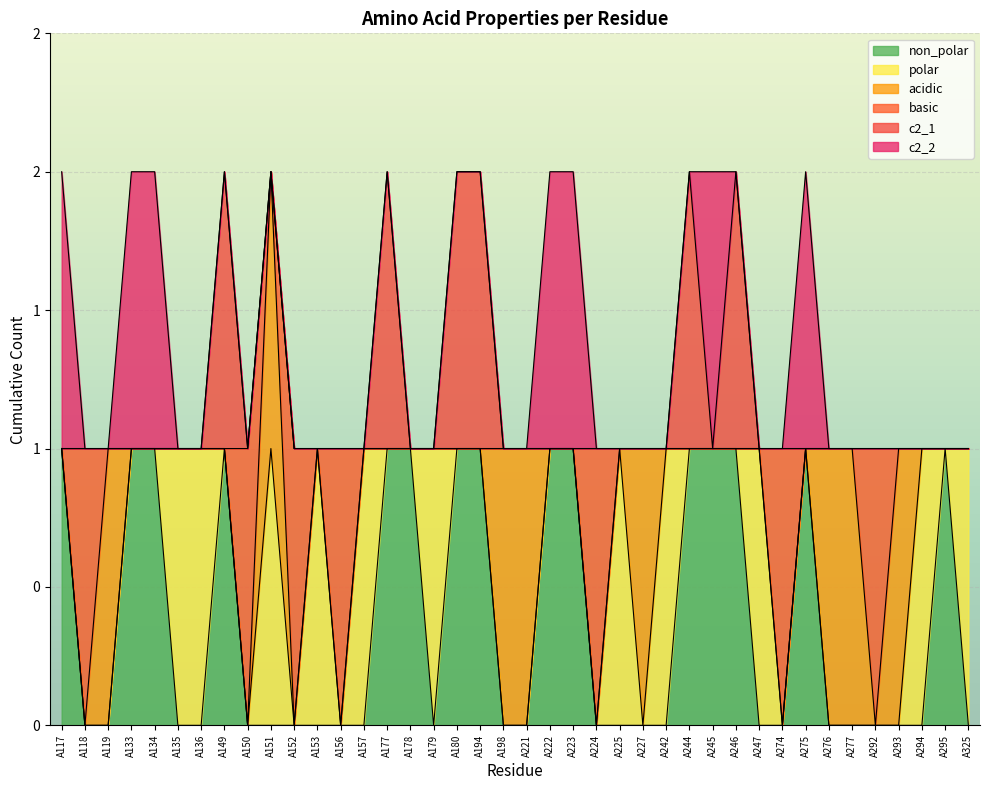

Reading left to right, what are all the values shown in this chart?

non_polar: A117=1	A118=0	A119=0	A133=1	A134=1	A135=0	A136=0	A149=1	A150=0	A151=0	A152=0	A153=0	A156=0	A157=0	A177=1	A178=1	A179=0	A180=1	A194=1	A198=0	A221=0	A222=1	A223=1	A224=0	A225=0	A227=0	A242=0	A244=1	A245=1	A246=1	A247=0	A274=0	A275=1	A276=0	A277=0	A292=0	A293=0	A294=0	A295=1	A325=0
polar: A117=0	A118=0	A119=0	A133=0	A134=0	A135=1	A136=1	A149=0	A150=0	A151=1	A152=0	A153=1	A156=0	A157=1	A177=0	A178=0	A179=1	A180=0	A194=0	A198=0	A221=0	A222=0	A223=0	A224=0	A225=1	A227=0	A242=1	A244=0	A245=0	A246=0	A247=1	A274=0	A275=0	A276=0	A277=0	A292=0	A293=0	A294=1	A295=0	A325=1
acidic: A117=0	A118=0	A119=1	A133=0	A134=0	A135=0	A136=0	A149=0	A150=0	A151=1	A152=0	A153=0	A156=0	A157=0	A177=0	A178=0	A179=0	A180=0	A194=0	A198=1	A221=1	A222=0	A223=0	A224=0	A225=0	A227=1	A242=0	A244=0	A245=0	A246=0	A247=0	A274=0	A275=0	A276=1	A277=1	A292=0	A293=1	A294=0	A295=0	A325=0
basic: A117=0	A118=1	A119=0	A133=0	A134=0	A135=0	A136=0	A149=0	A150=1	A151=0	A152=1	A153=0	A156=1	A157=0	A177=0	A178=0	A179=0	A180=0	A194=0	A198=0	A221=0	A222=0	A223=0	A224=1	A225=0	A227=0	A242=0	A244=0	A245=0	A246=0	A247=0	A274=1	A275=0	A276=0	A277=0	A292=1	A293=0	A294=0	A295=0	A325=0
c2_1: A117=0	A118=0	A119=0	A133=0	A134=0	A135=0	A136=0	A149=1	A150=0	A151=0	A152=0	A153=0	A156=0	A157=0	A177=1	A178=0	A179=0	A180=1	A194=1	A198=0	A221=0	A222=0	A223=0	A224=0	A225=0	A227=0	A242=0	A244=1	A245=0	A246=1	A247=0	A274=0	A275=0	A276=0	A277=0	A292=0	A293=0	A294=0	A295=0	A325=0
c2_2: A117=1	A118=0	A119=0	A133=1	A134=1	A135=0	A136=0	A149=0	A150=0	A151=0	A152=0	A153=0	A156=0	A157=0	A177=0	A178=0	A179=0	A180=0	A194=0	A198=0	A221=0	A222=1	A223=1	A224=0	A225=0	A227=0	A242=0	A244=0	A245=1	A246=0	A247=0	A274=0	A275=1	A276=0	A277=0	A292=0	A293=0	A294=0	A295=0	A325=0